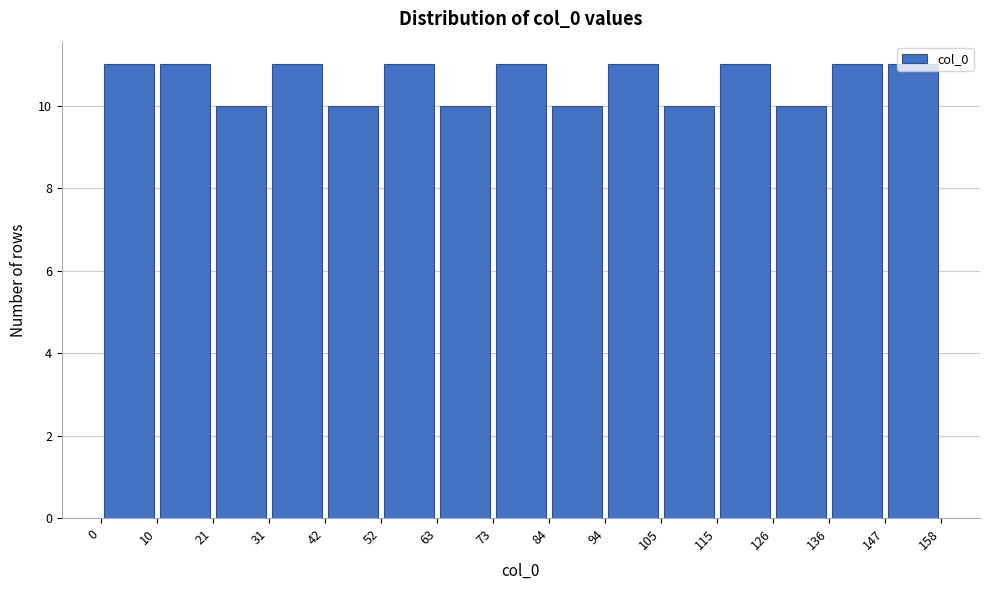

Reading left to right, list every bar in this chart as the range it spans on the x-axis followed by its height. The values are not printed on the chart, so give them approximately, as read against the axis.

0 to 10: 11
10 to 21: 11
21 to 31: 10
31 to 42: 11
42 to 52: 10
52 to 63: 11
63 to 73: 10
73 to 84: 11
84 to 94: 10
94 to 105: 11
105 to 115: 10
115 to 126: 11
126 to 136: 10
136 to 147: 11
147 to 158: 11